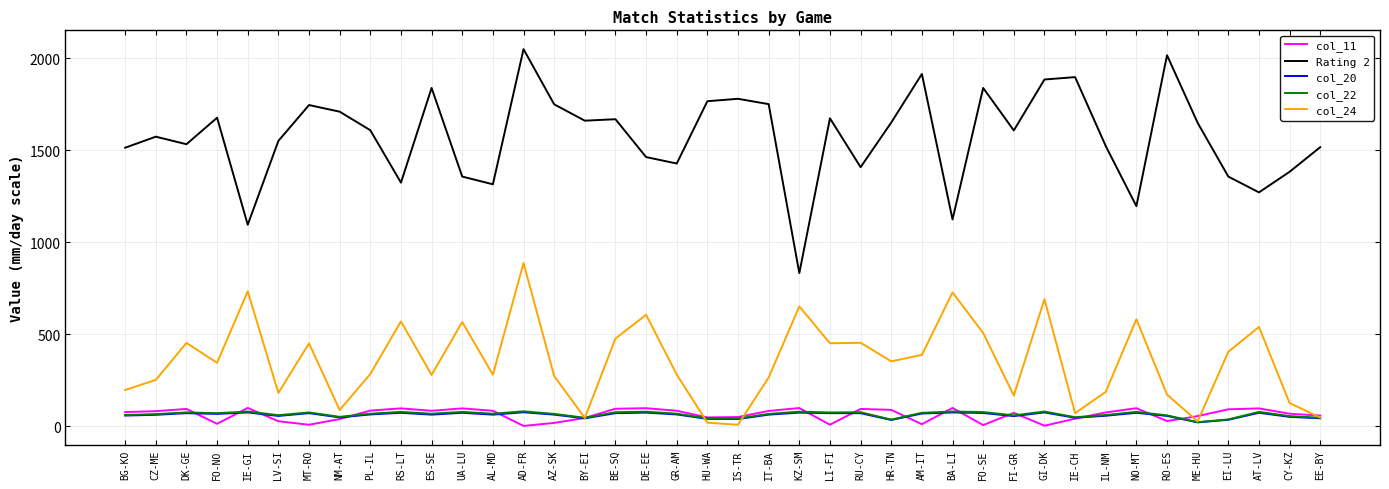

What is the average value of the col_22 series?

63.7